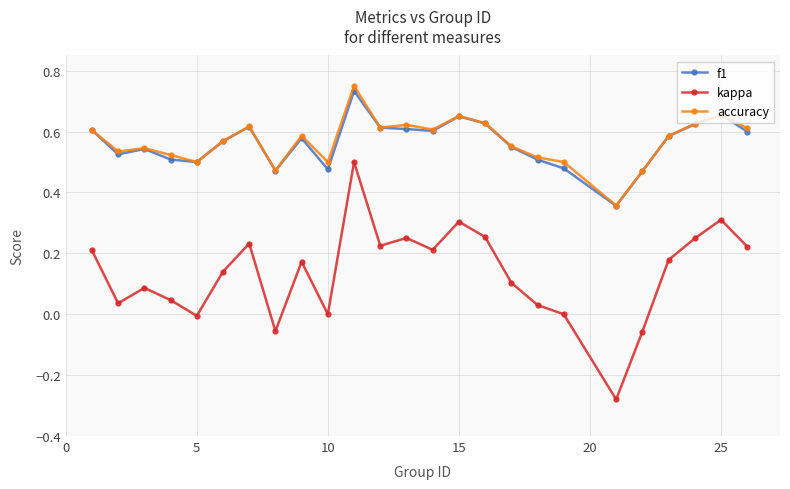

How many lines are shown in the chart?

3